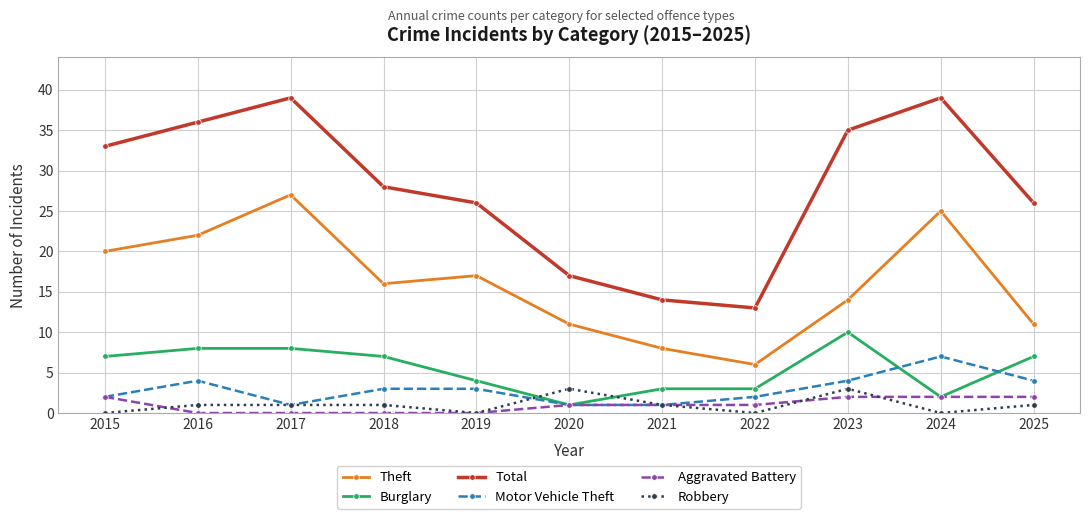

How many lines are shown in the chart?

6